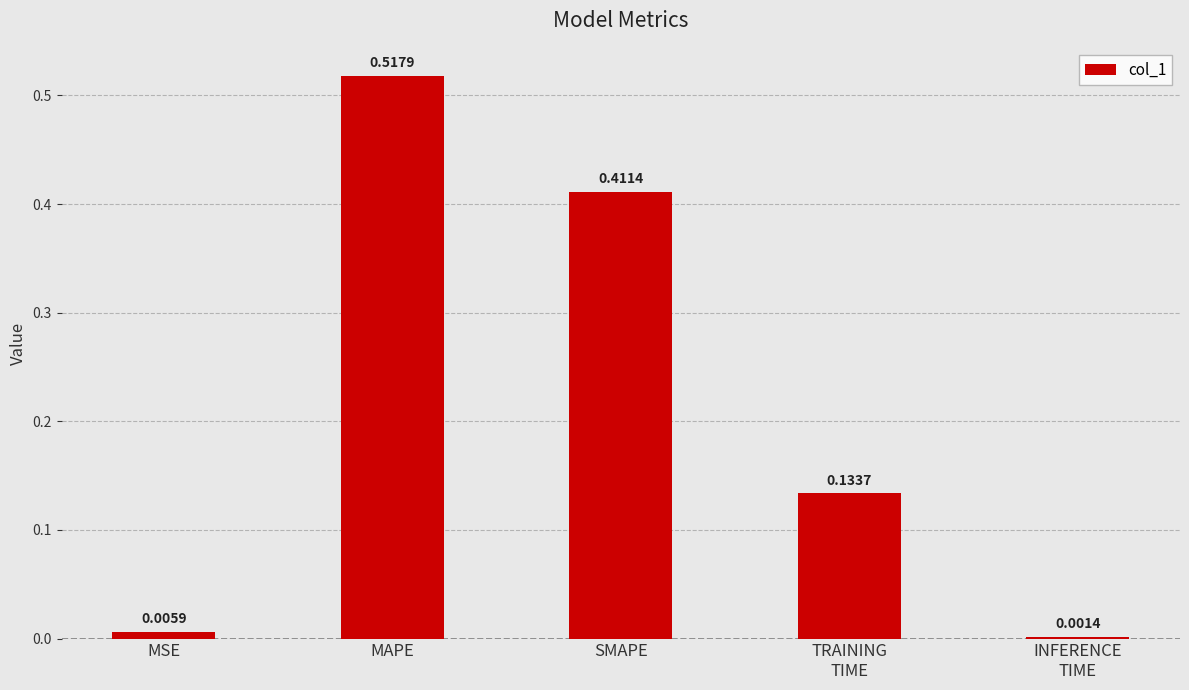

How many data points does each series have?

5